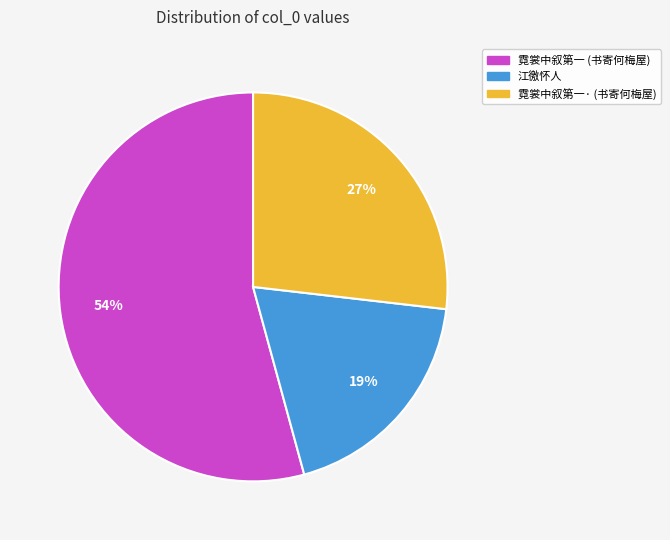

To the nearest percent, what is the average slice percentage?

33%